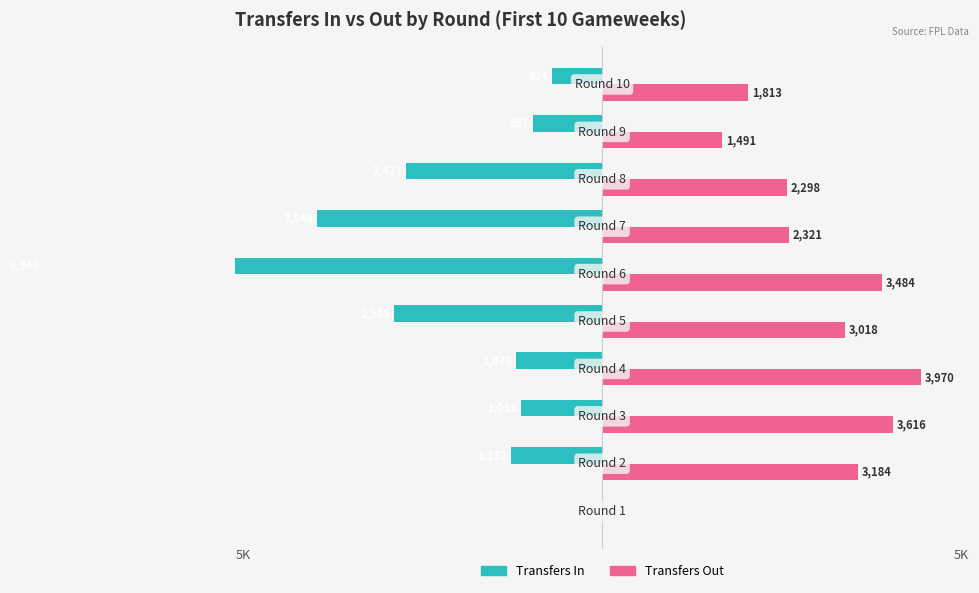

True or false: Transfers Out has a value of 1097 at 5.

False